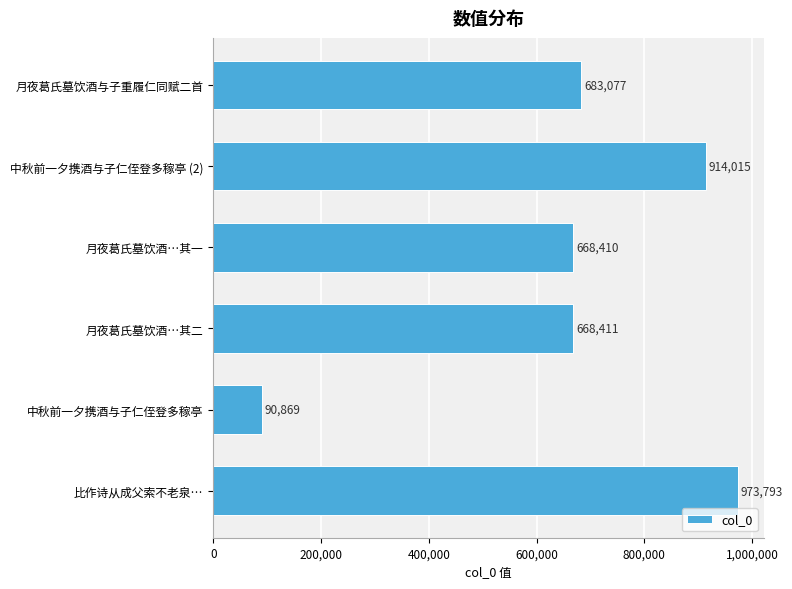

Are the bars horizontal?

Yes